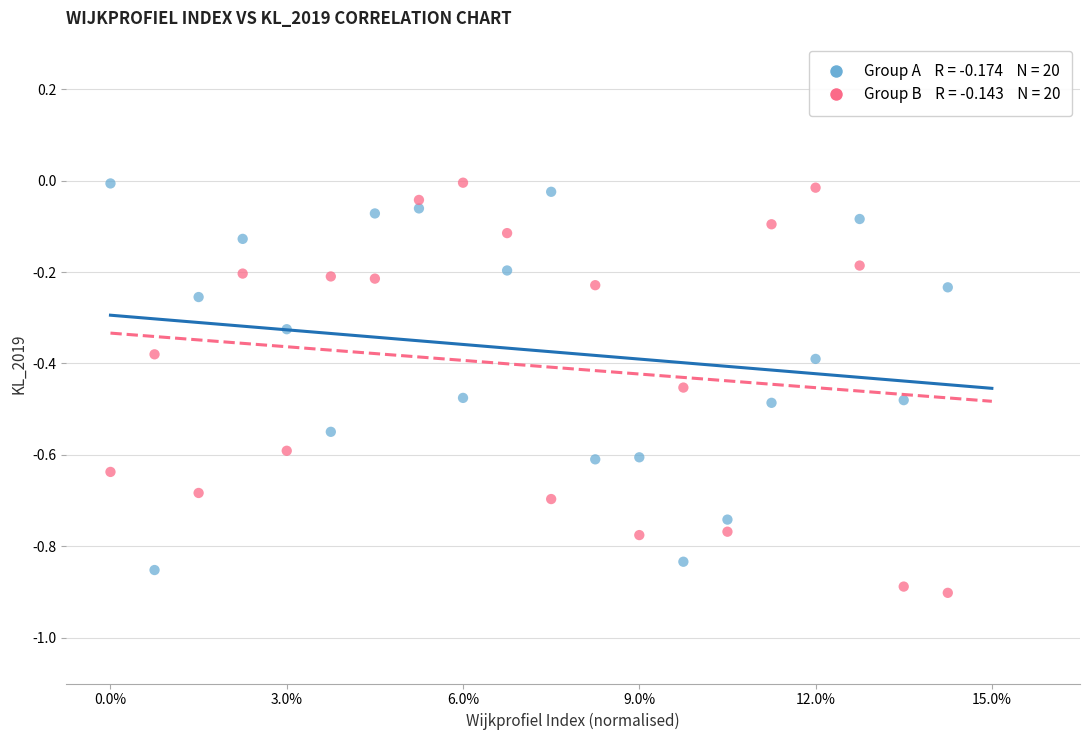

Across all data points, what is the range of X values (max minus min)?

0.9